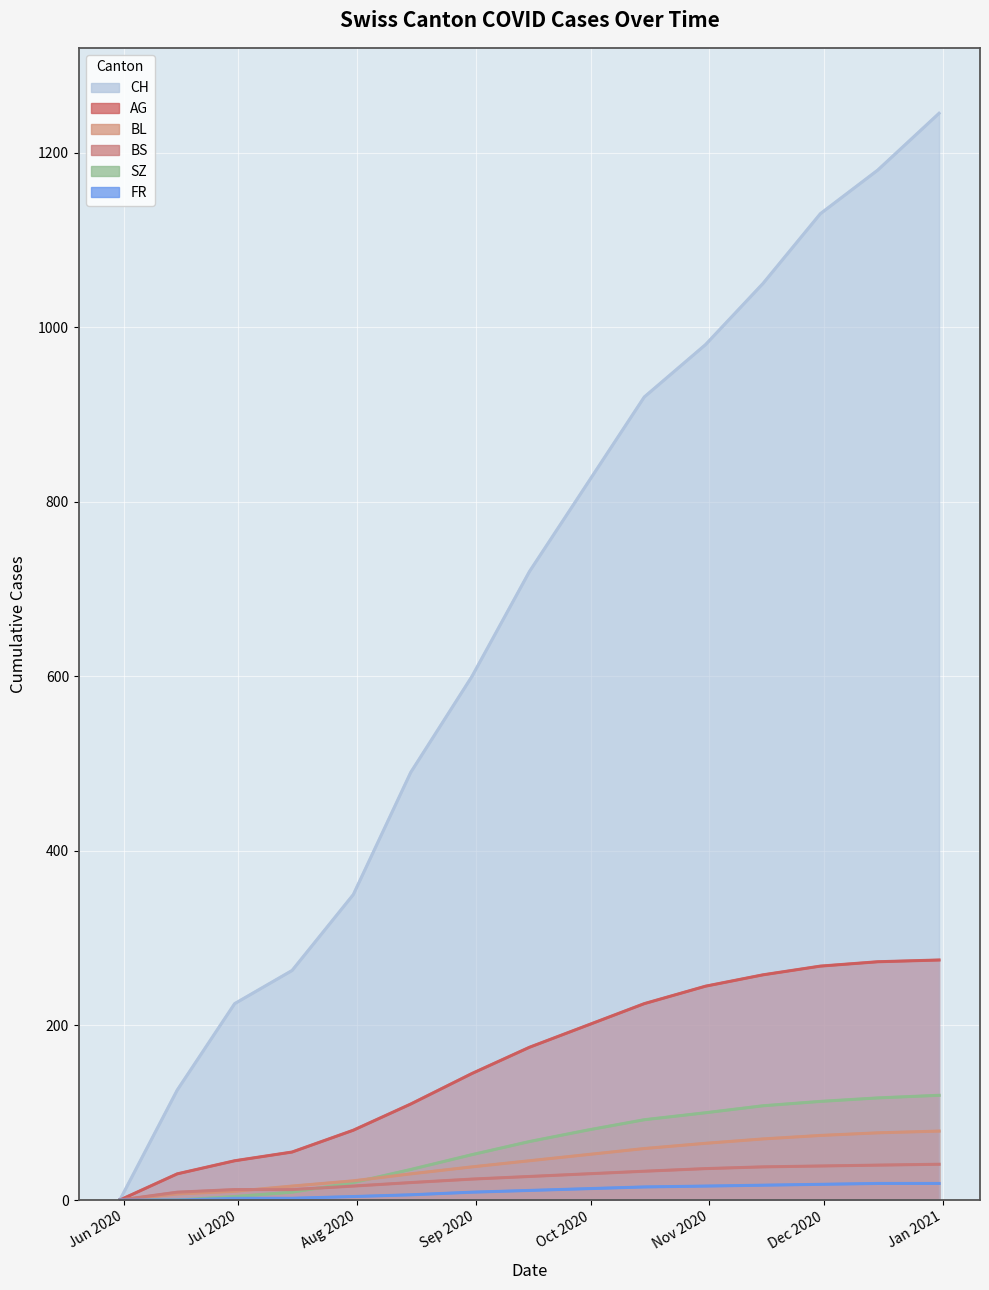

Which series has the largest total across all categories?

CH